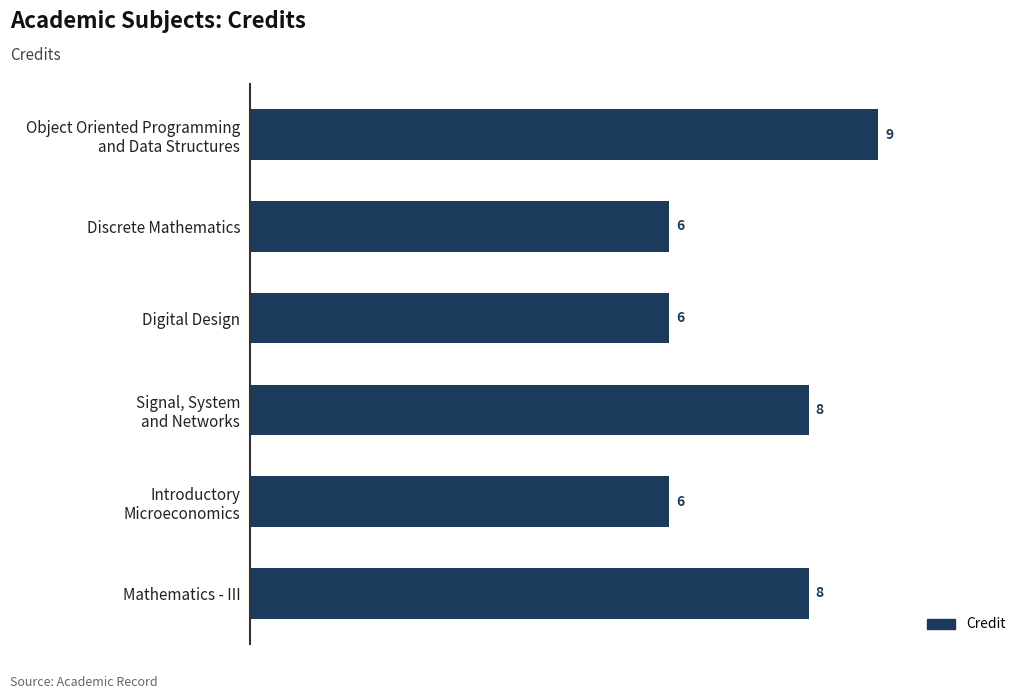

Count the values in the range 6 to 8.

5